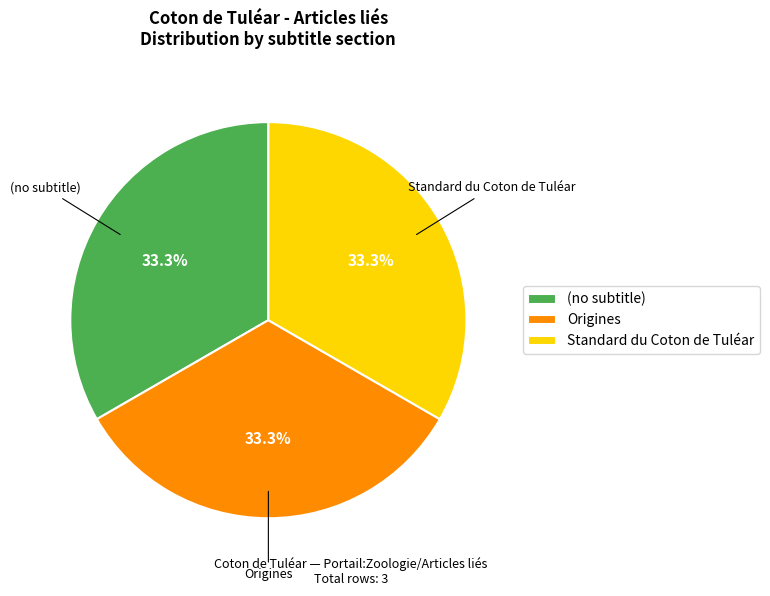

What percentage is NOT represented by (no subtitle)?

66.7%